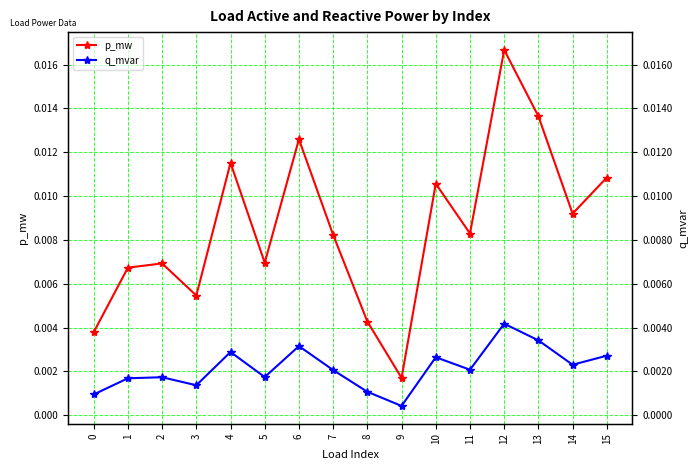

In p_mw, how many points are lower than both neighbors (excluding endpoints)?

5